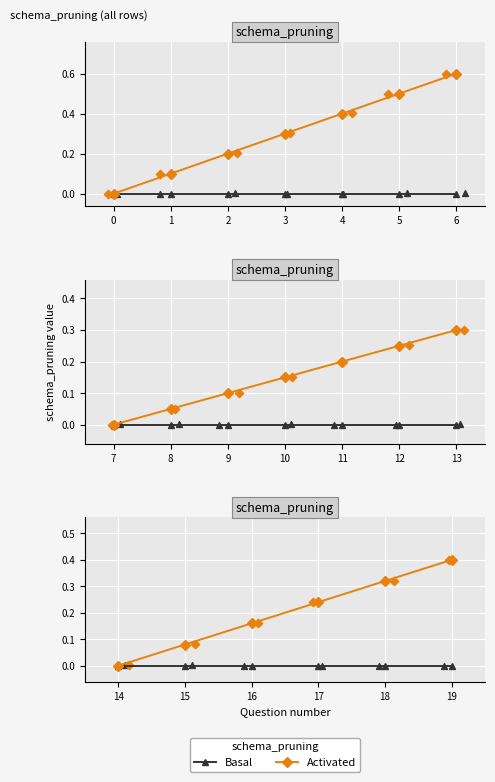

Which series has the largest total across all categories?

Activated